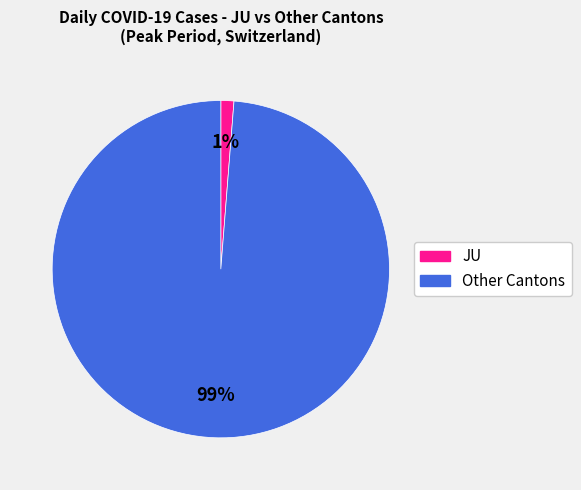

To the nearest percent, what is the average slice percentage?

50%